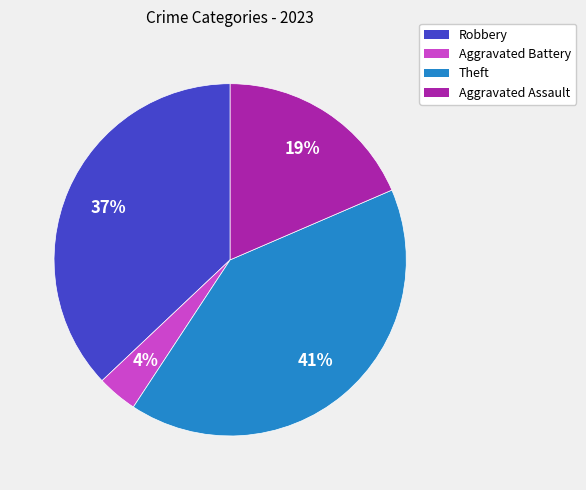

Does Robbery account for over 50% of the chart?

No